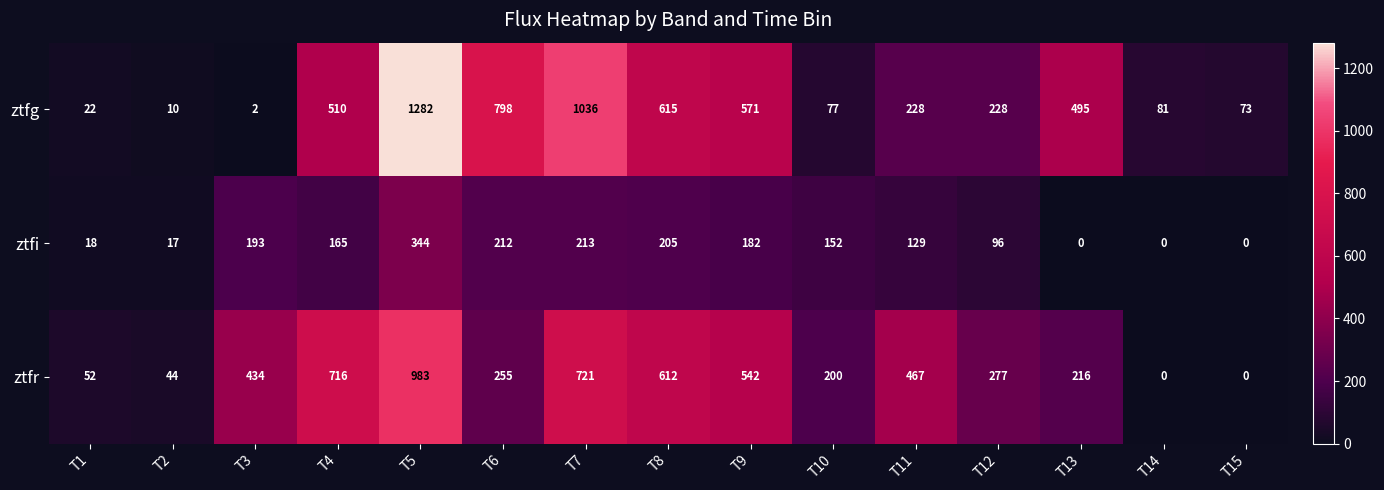

At which label does ztfg reach its peak?

T5